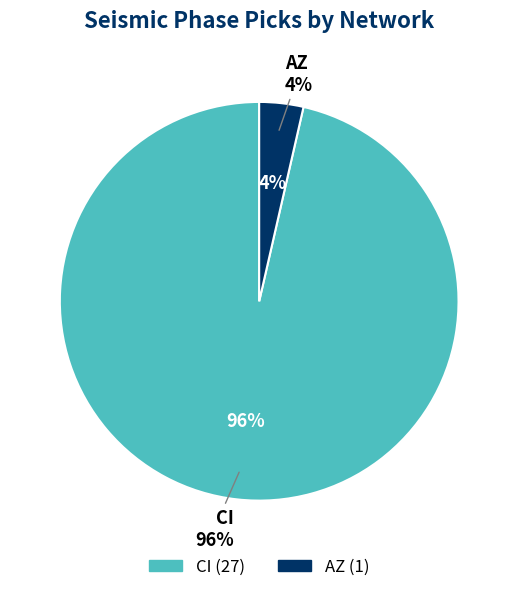

Is it true that AZ is 4% of the pie?

True